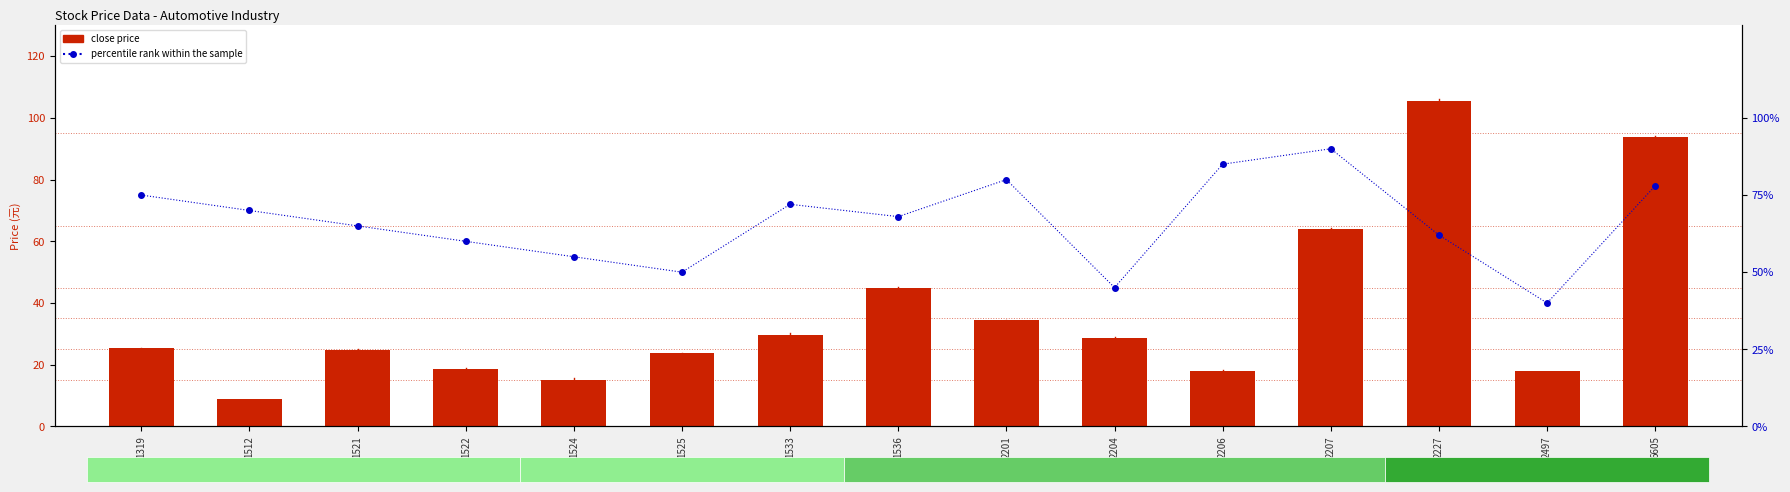

Which series has the largest range (max minus min)?

close price